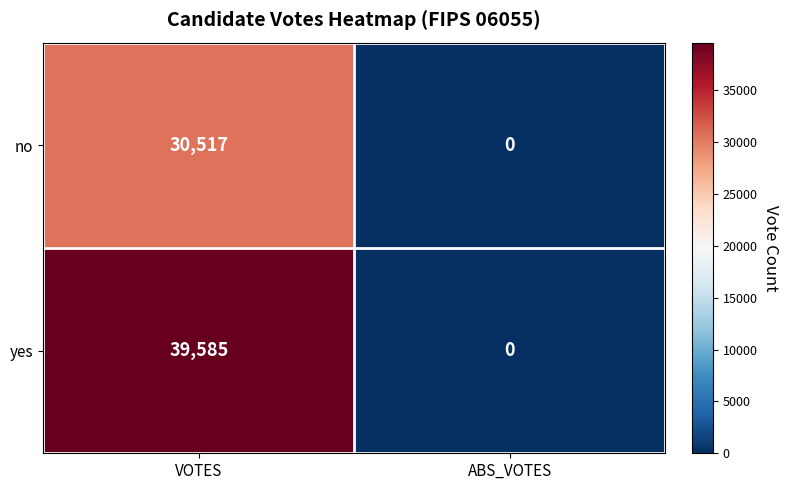

What is the greatest value displayed?

39585